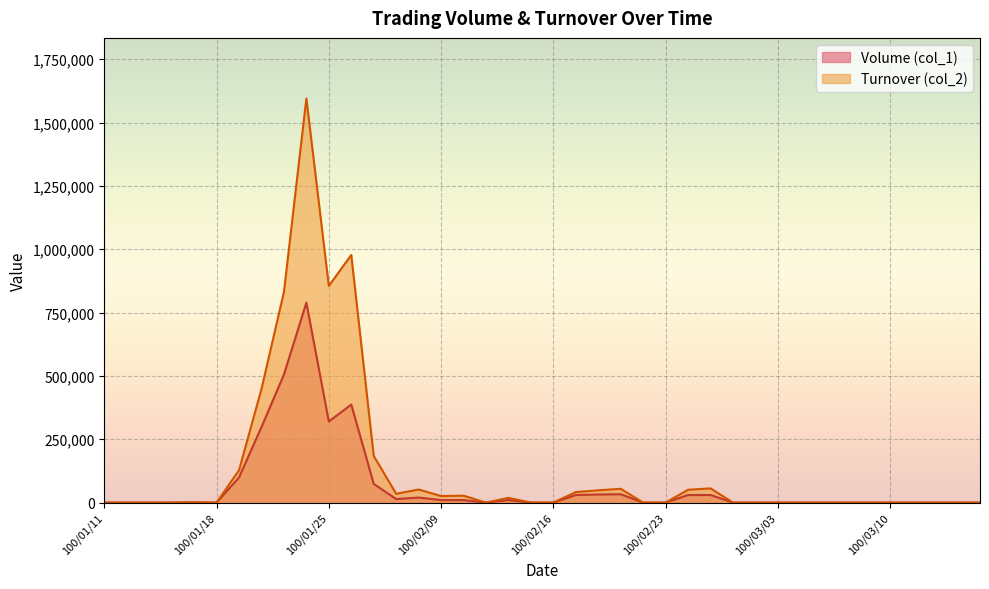

Reading left to right, extract all data points from this chart.

Volume (col_1): 0	0	0	0	1000	0	99000	298000	505000	789000	320000	387000	74000	14000	20000	10000	10000	0	10000	0	0	30000	32000	33000	0	0	30000	30000	0	0	0	0	0	0	0	0	0	0	0	0
Turnover (col_2): 0	0	0	0	860	0	127710	448020	830960	1594950	855150	977460	184280	34860	51800	25900	27400	0	18600	0	0	41700	48640	54510	0	0	50700	56100	0	0	0	0	0	0	0	0	0	0	0	0